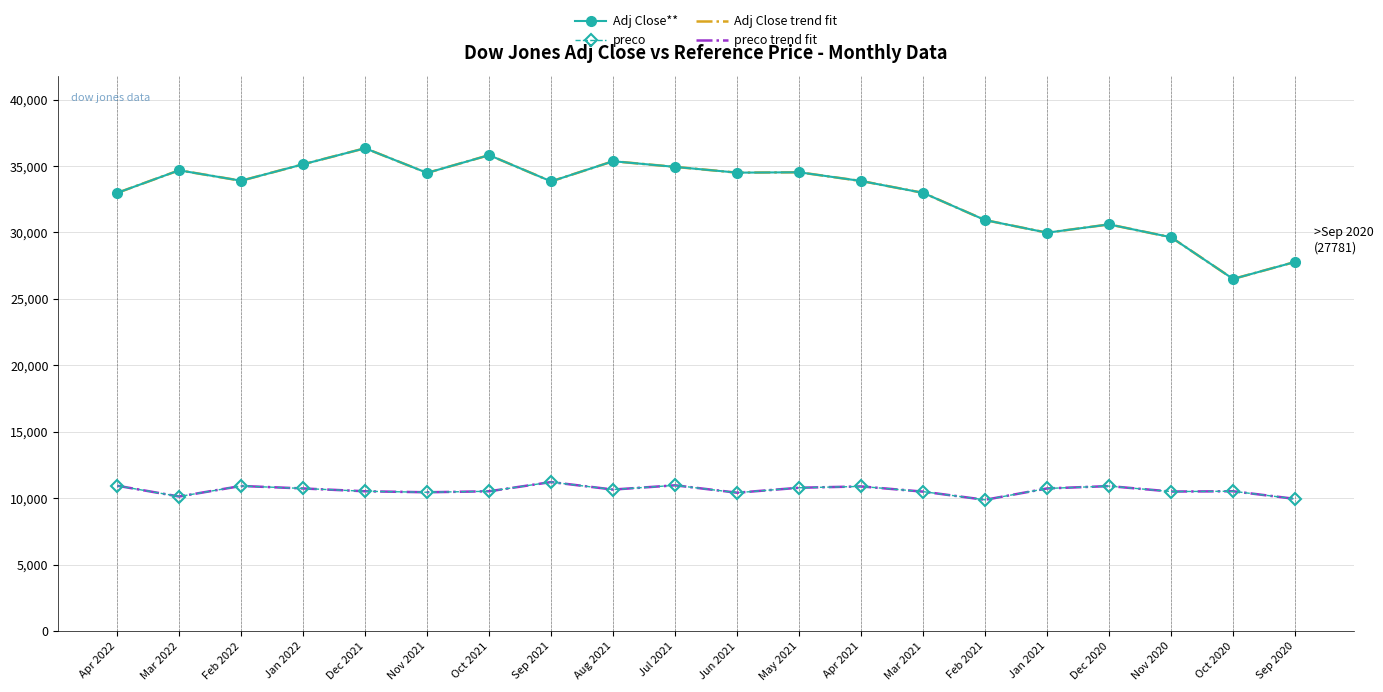

List the labels in order of preco trend fit value, largest first.

Sep 2021, Jul 2021, Apr 2022, Feb 2022, Dec 2020, Apr 2021, May 2021, Jan 2021, Jan 2022, Aug 2021, Oct 2020, Dec 2021, Oct 2021, Nov 2020, Mar 2021, Nov 2021, Jun 2021, Mar 2022, Sep 2020, Feb 2021